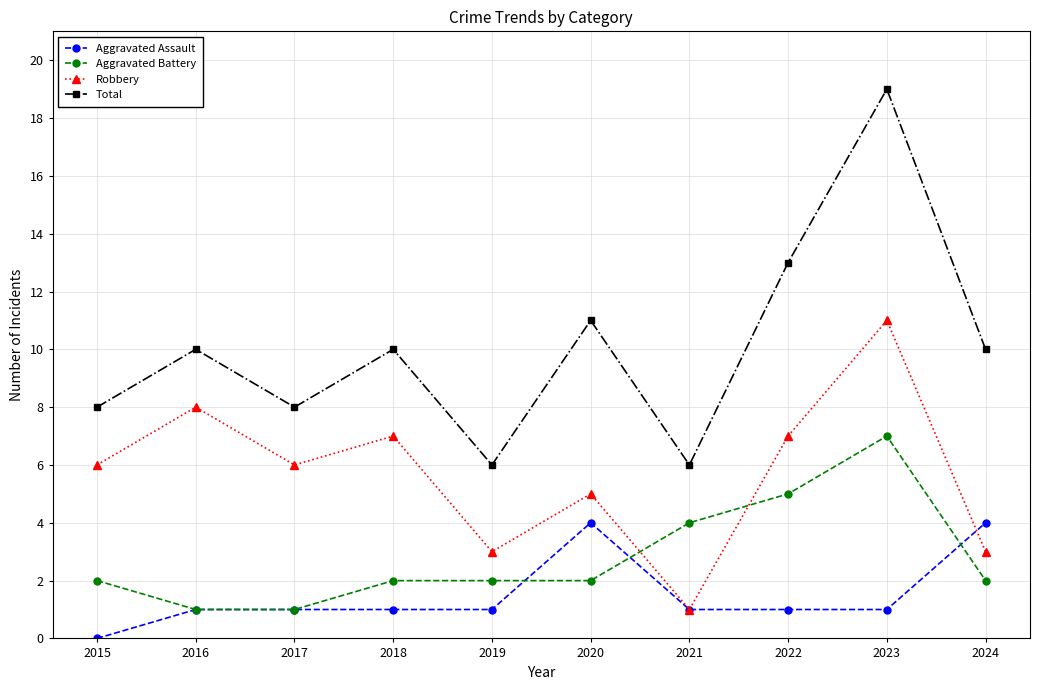

Does the chart have visible grid lines?

Yes